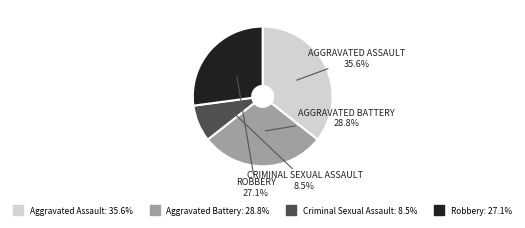

How many slices are in this pie chart?

4